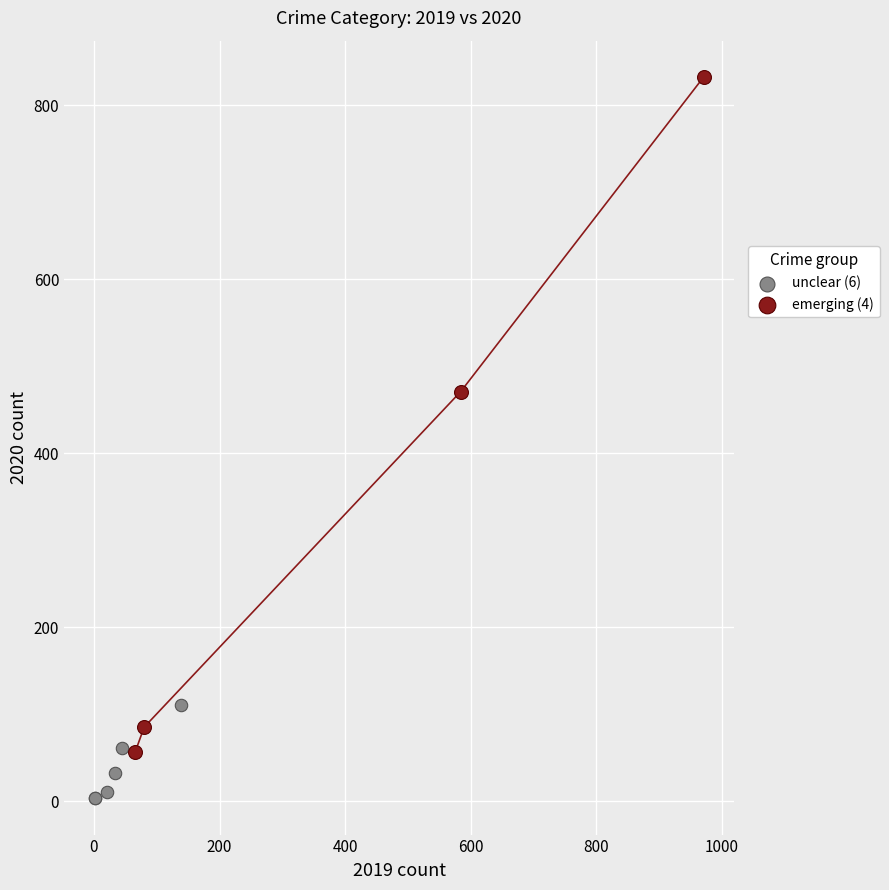

Which series reaches the minimum Y coordinate?

unclear (6)